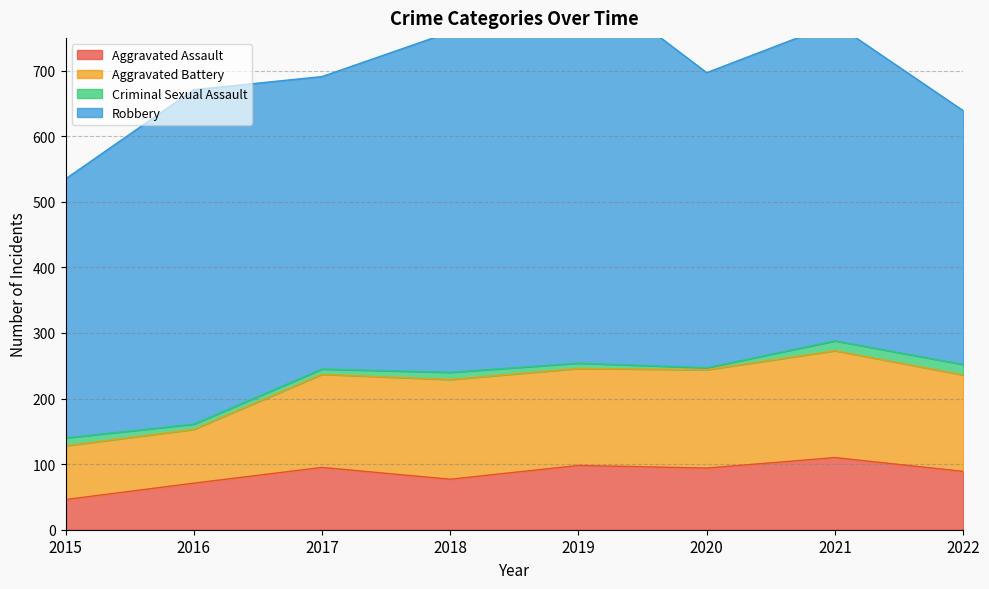

Between 2022 and 2018, which is larger?

2022